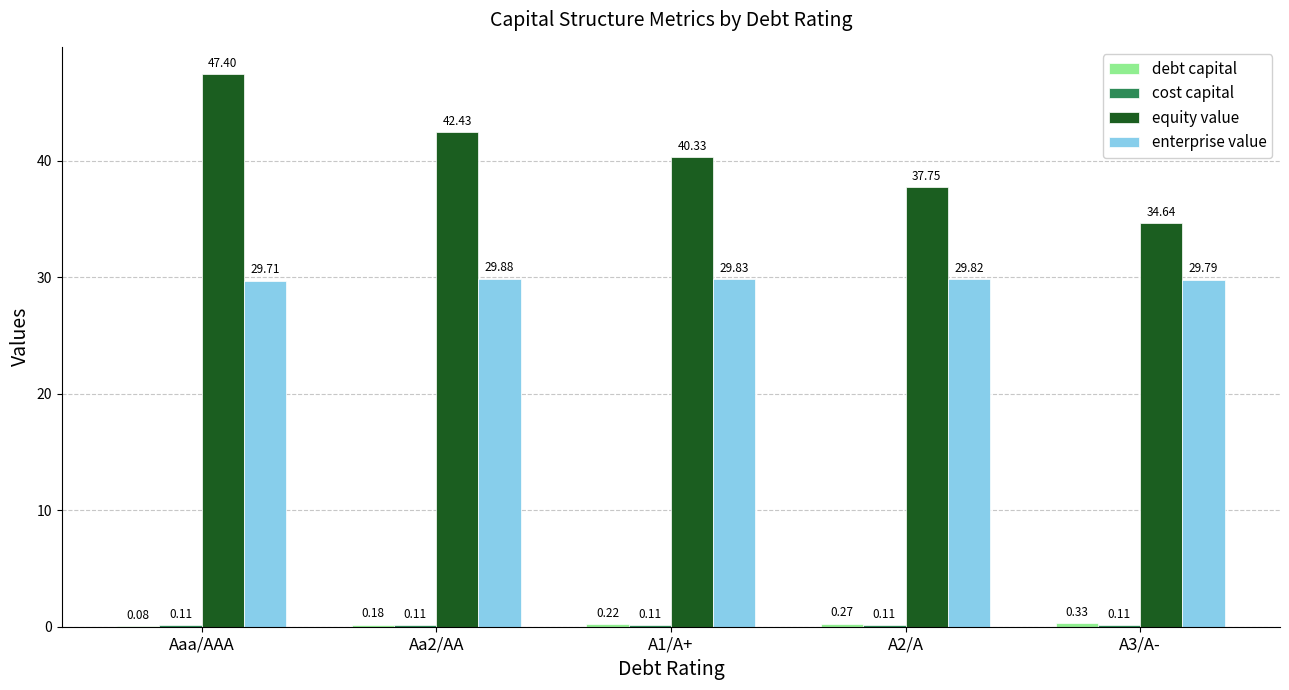

Which label corresponds to the largest value in the chart?

Aaa/AAA